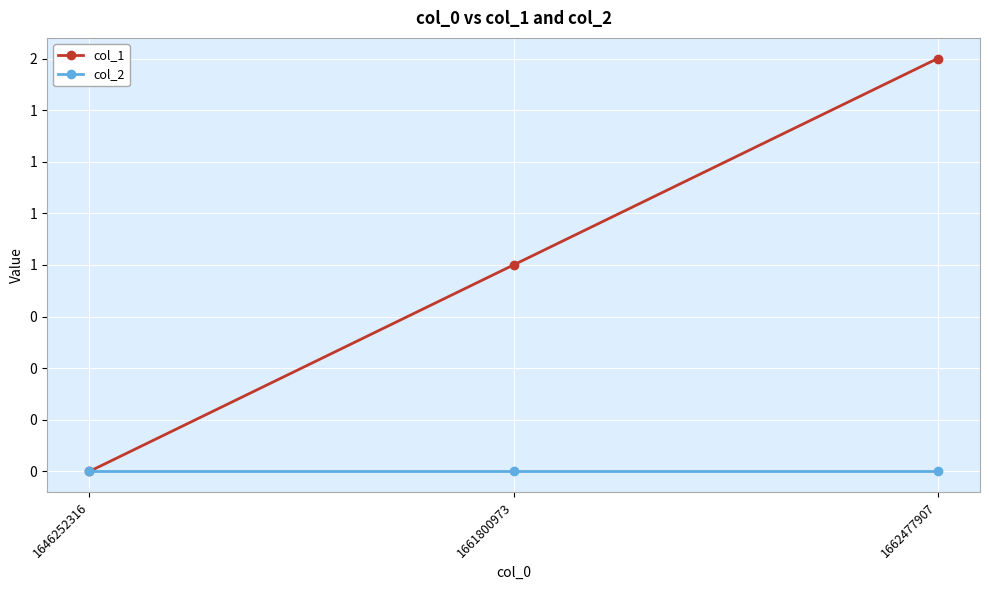

Which has a higher value, 1662477907 or 1661800973?

1662477907